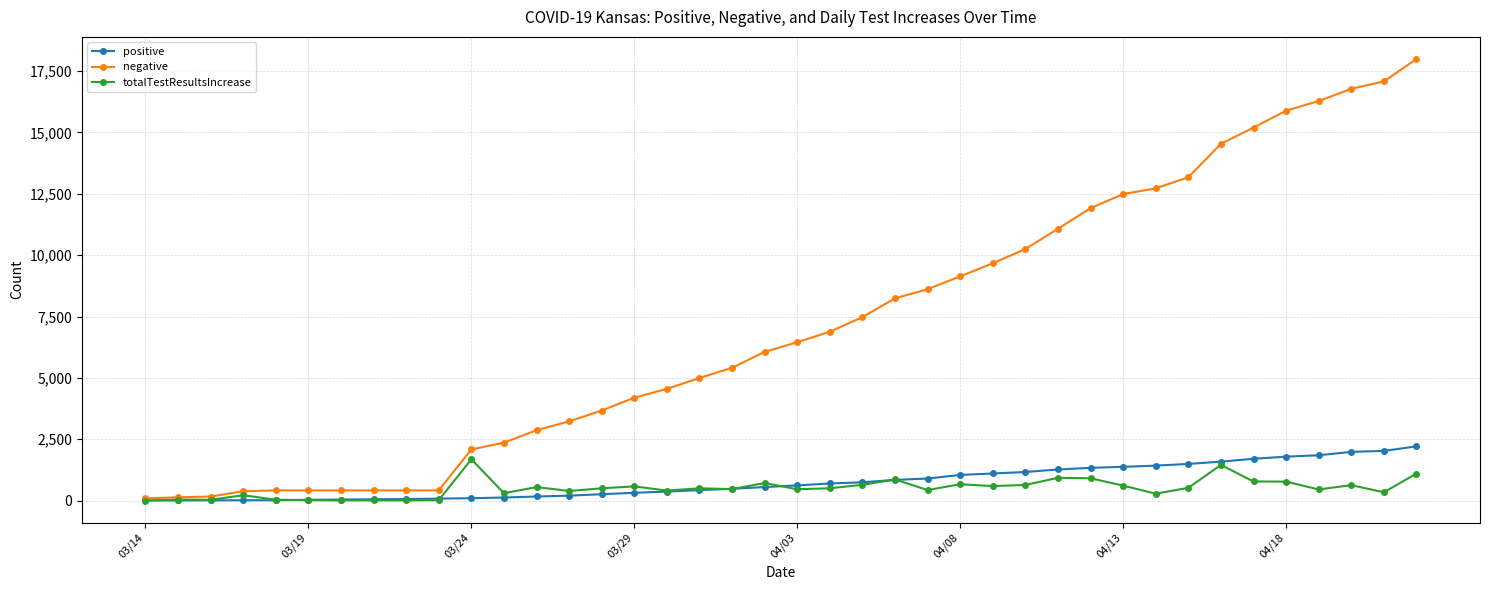

What is the value of the totalTestResultsIncrease point at the 9th from the left?

9